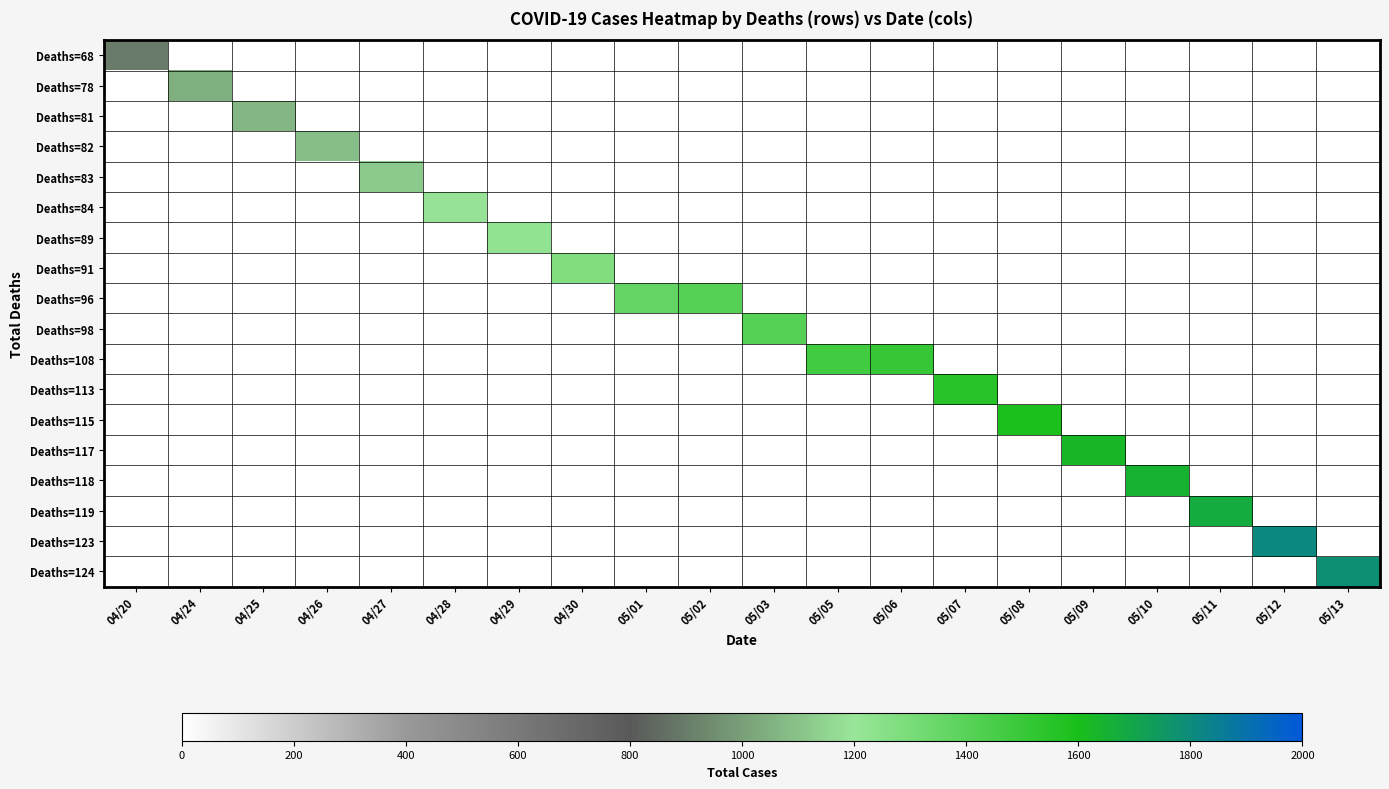

Which label corresponds to the largest value in the chart?

05/12